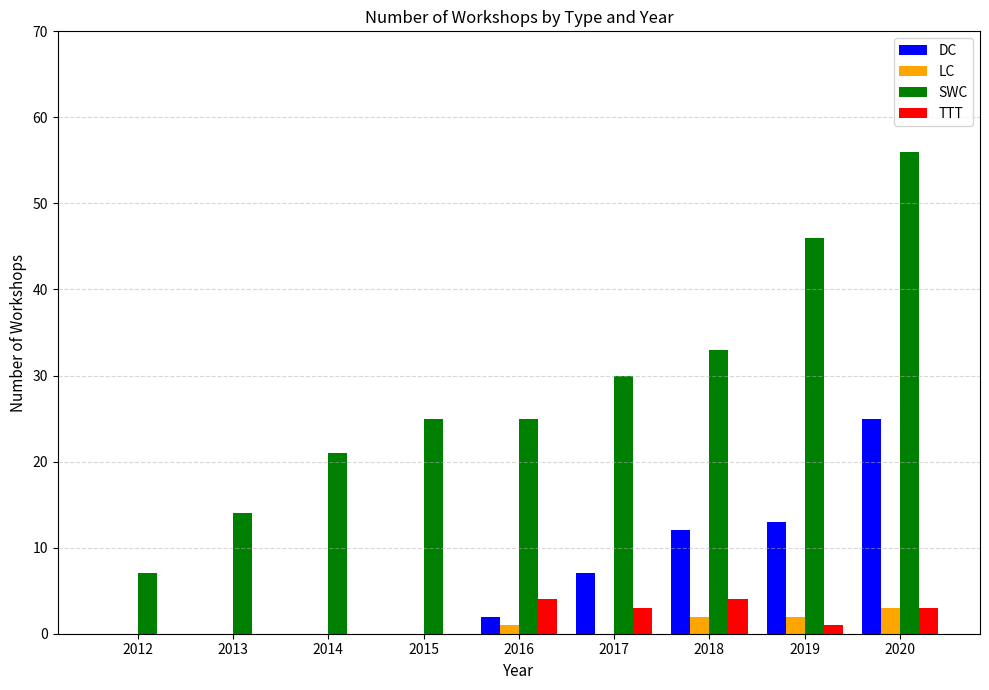

True or false: LC has a value of 0 at 2012.

True